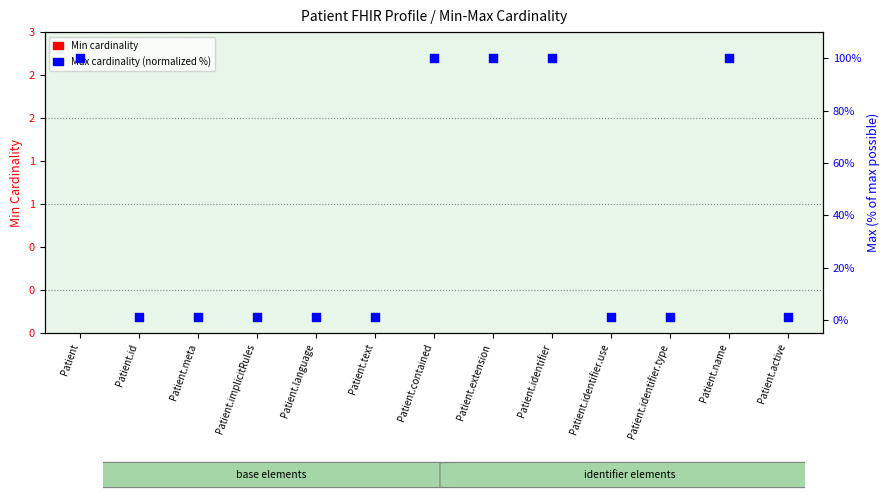

Which series has the largest total across all categories?

Max cardinality (normalized)